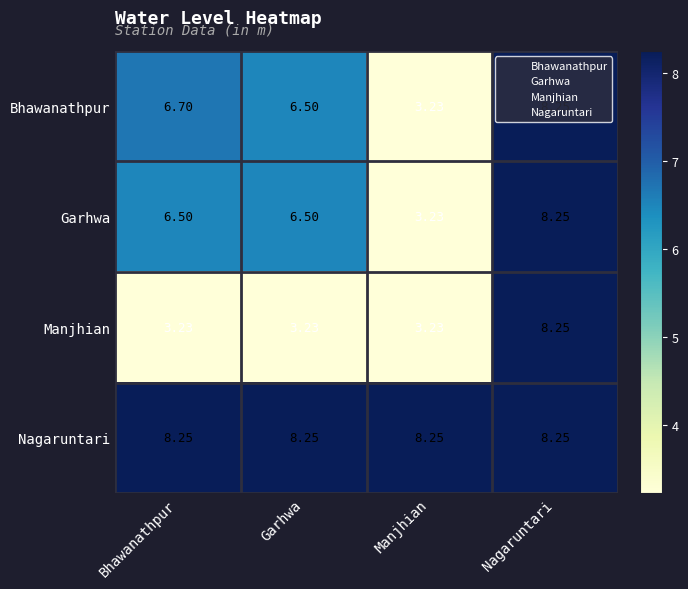

Which series has the largest total across all categories?

Nagaruntari